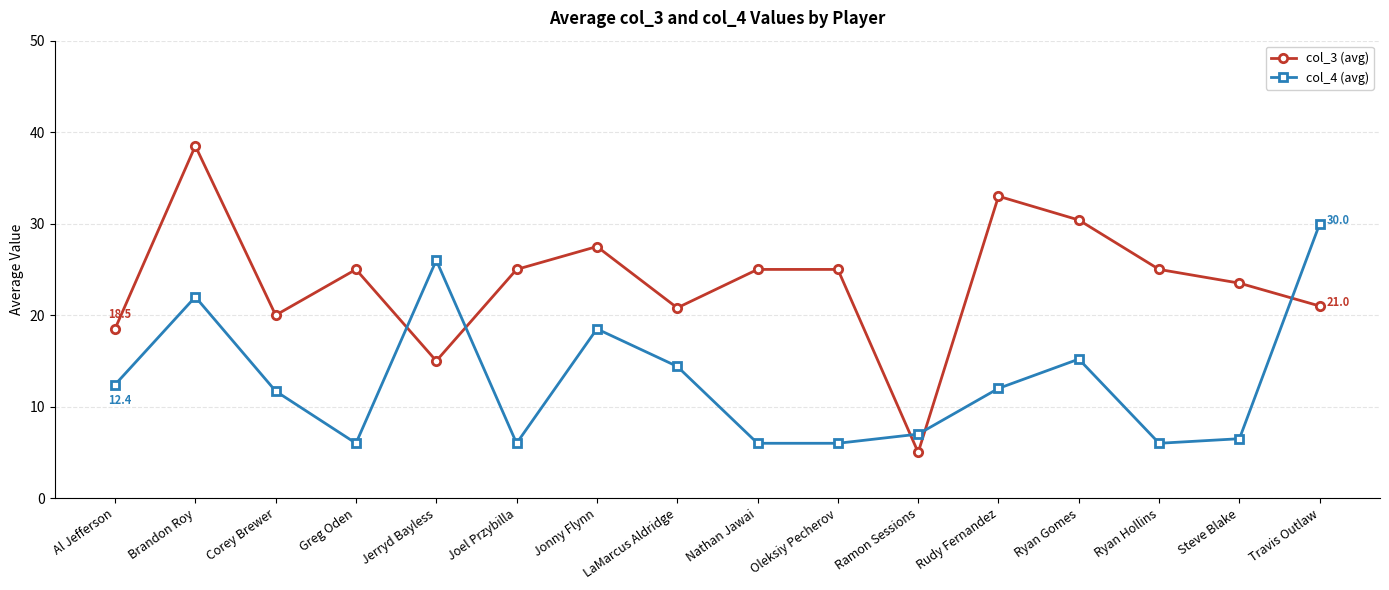

Between Ramon Sessions and Ryan Hollins, which series saw the biggest shift?

col_3 (avg)